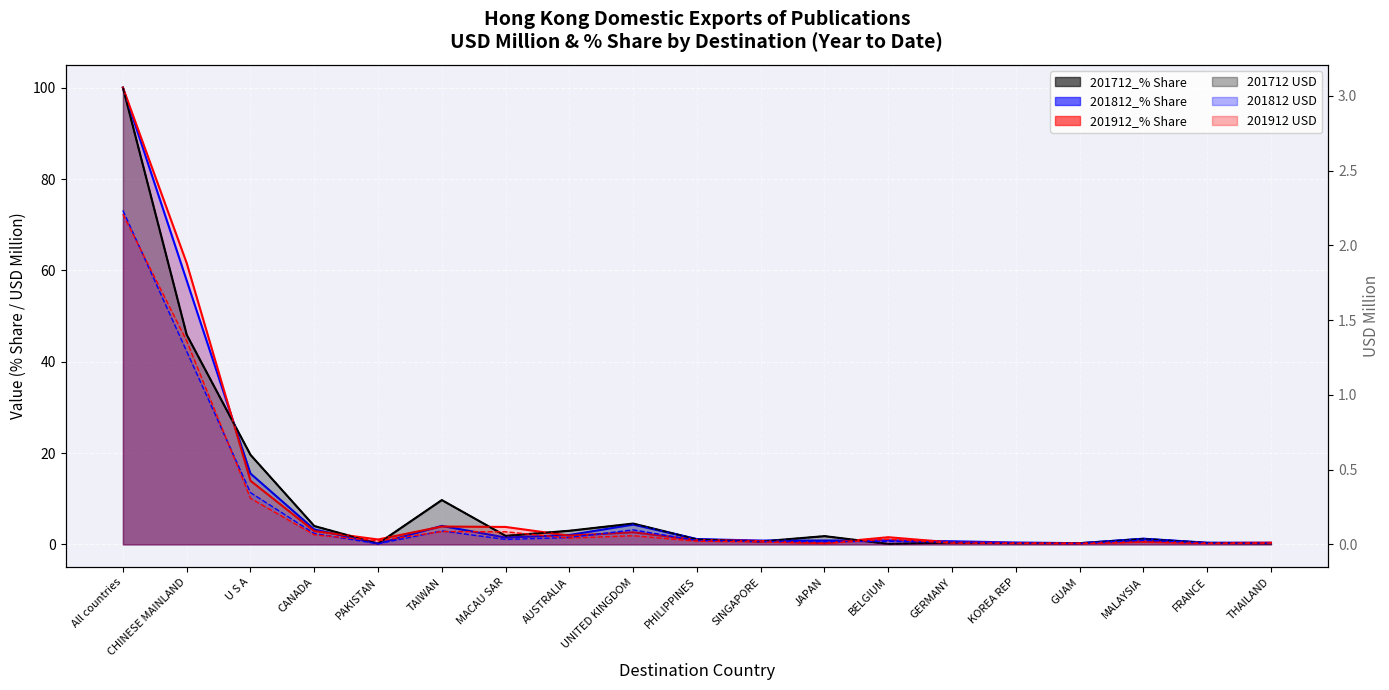

What are all the series names shown in the legend?

201712_% Share, 201712 USD, 201812_% Share, 201812 USD, 201912_% Share, 201912 USD